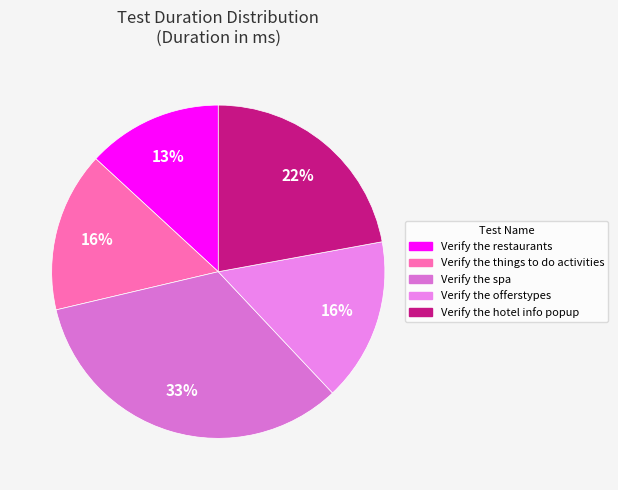

To the nearest percent, what is the difference between the Verify the offerstypes and Verify the spa slice percentages?

17%